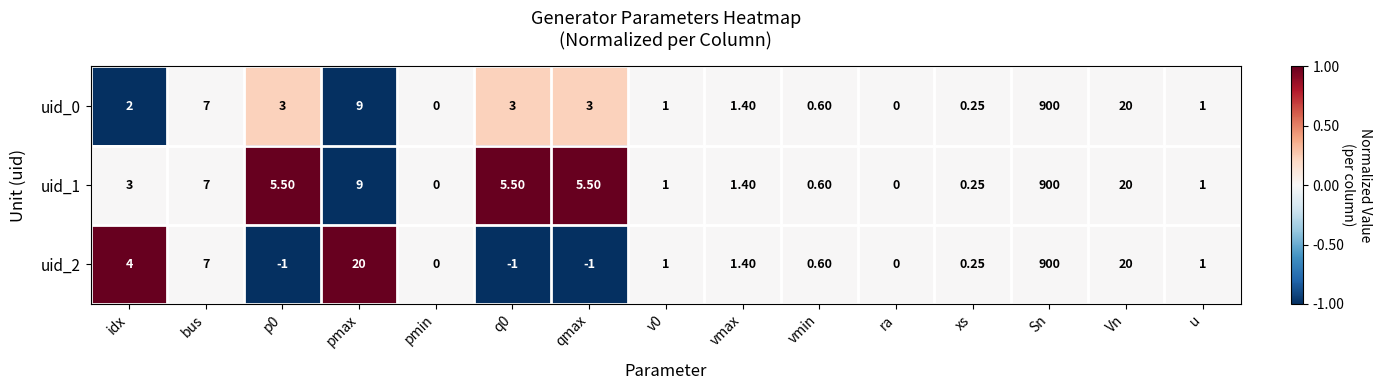

At which category is the sum across all series the highest?

Sn